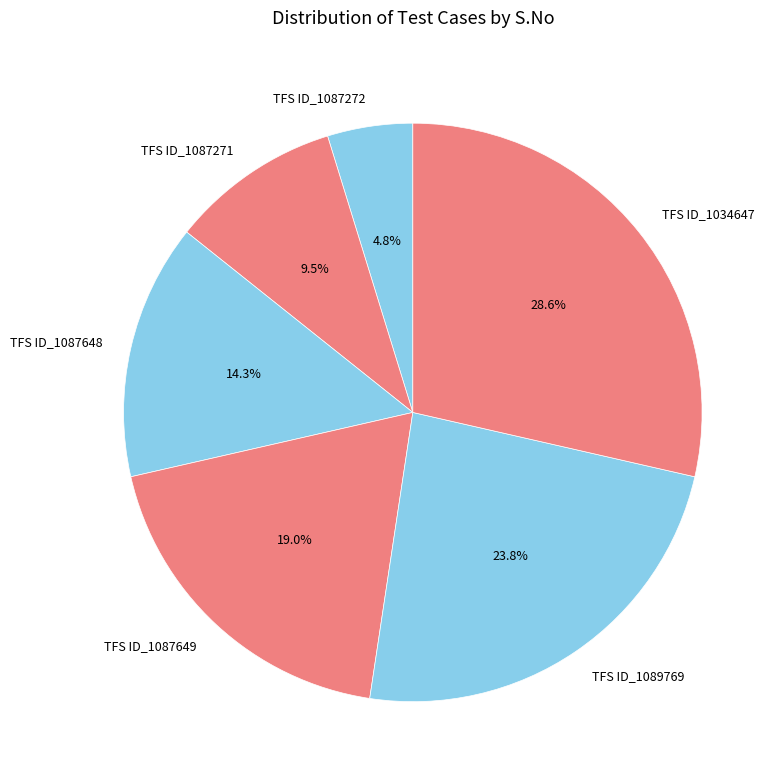

How many segments does this pie chart have?

6